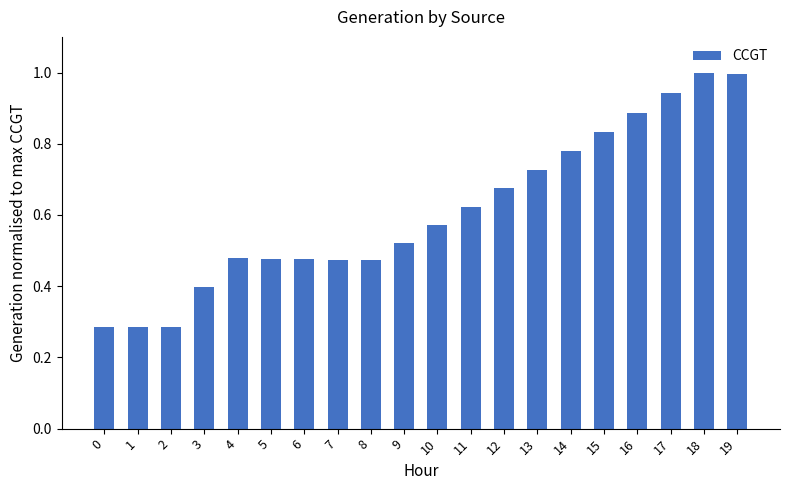

Are the bars horizontal?

No